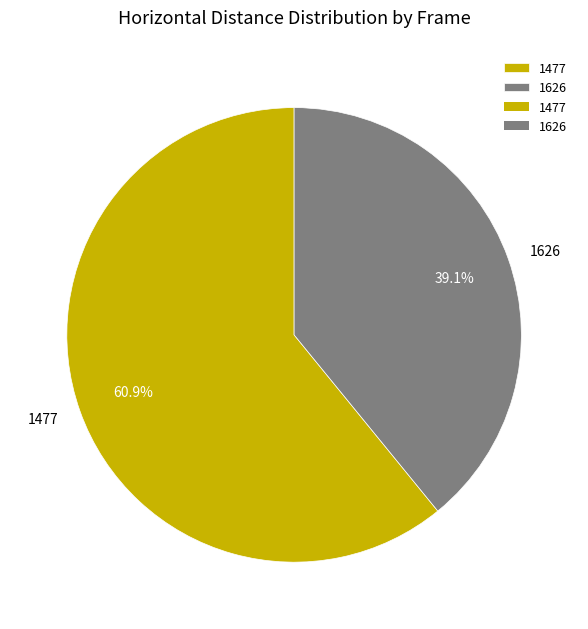

What percentage is the 1626 slice, to the nearest percent?

39%